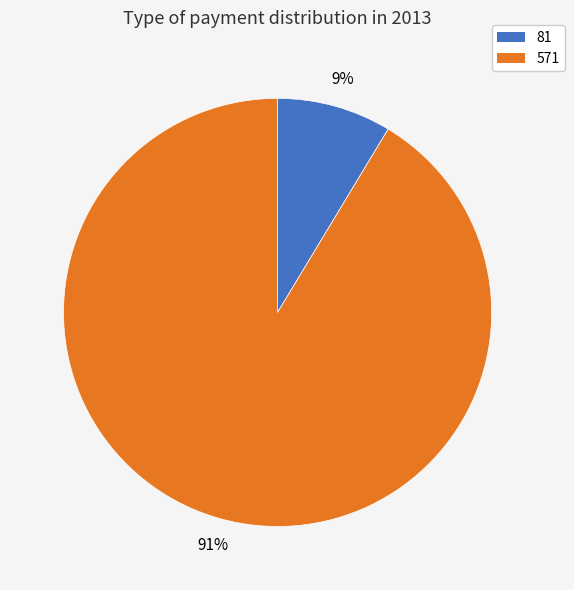

Is there a majority slice in this chart?

Yes